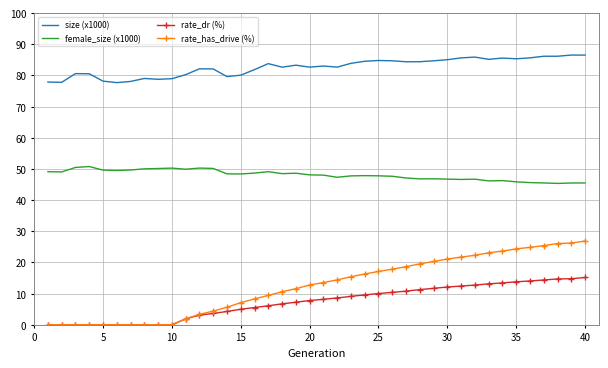

What is the highest value of the female_size (x1000) series?

50.8